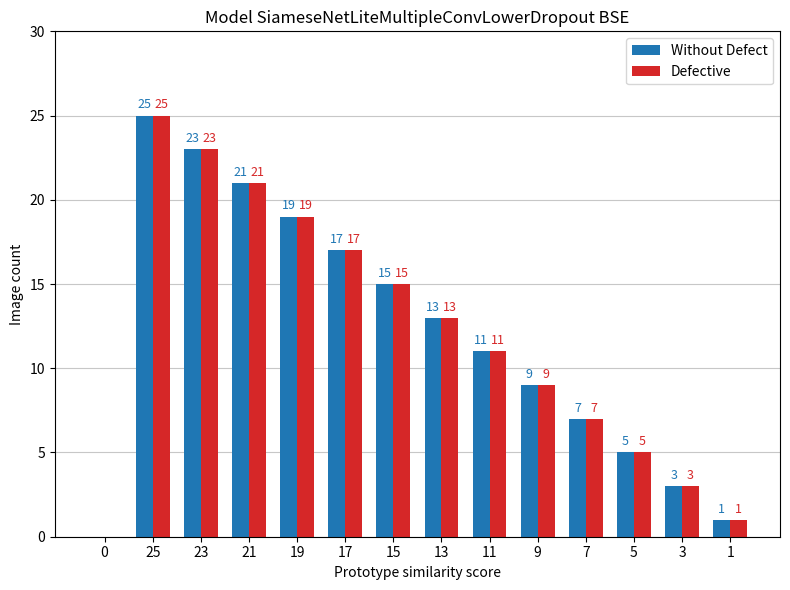

What is the total value across all series at 23?

46